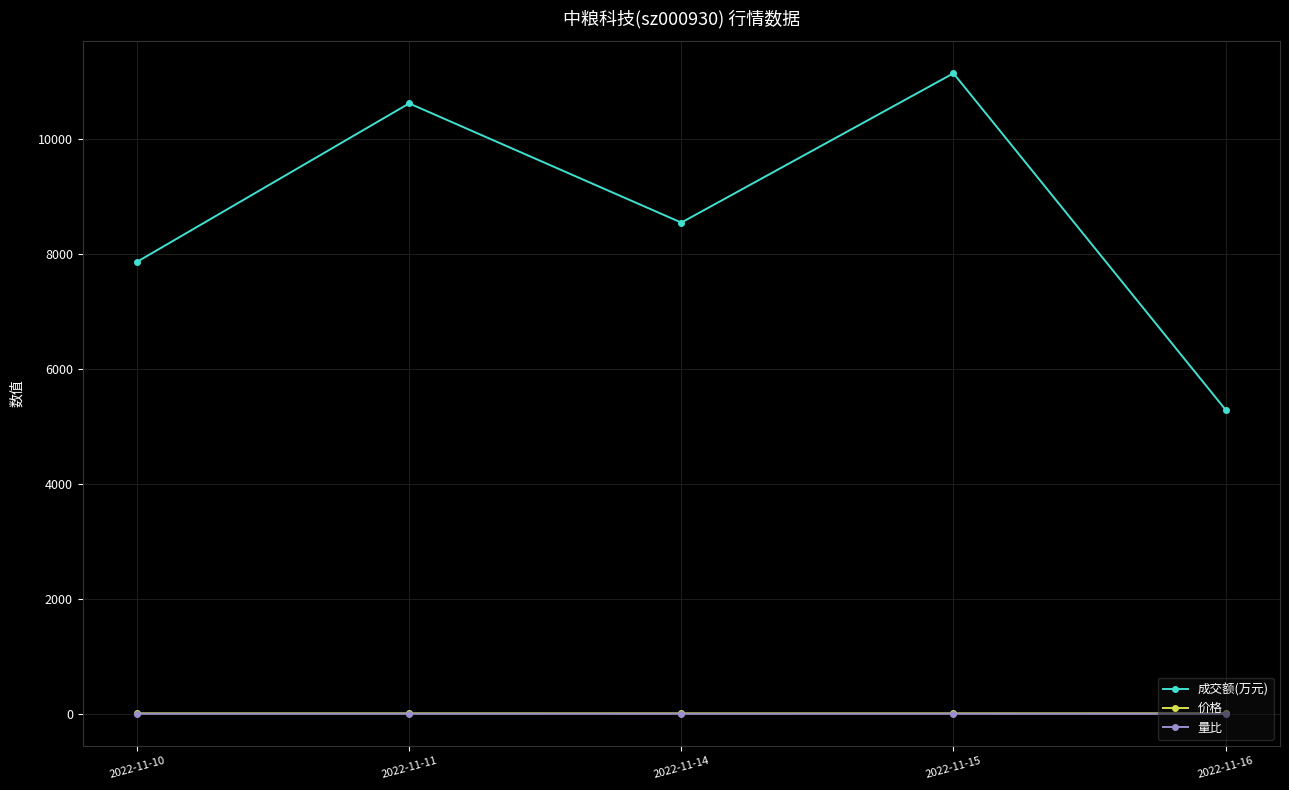

Which series has the widest spread of values?

成交额(万元)